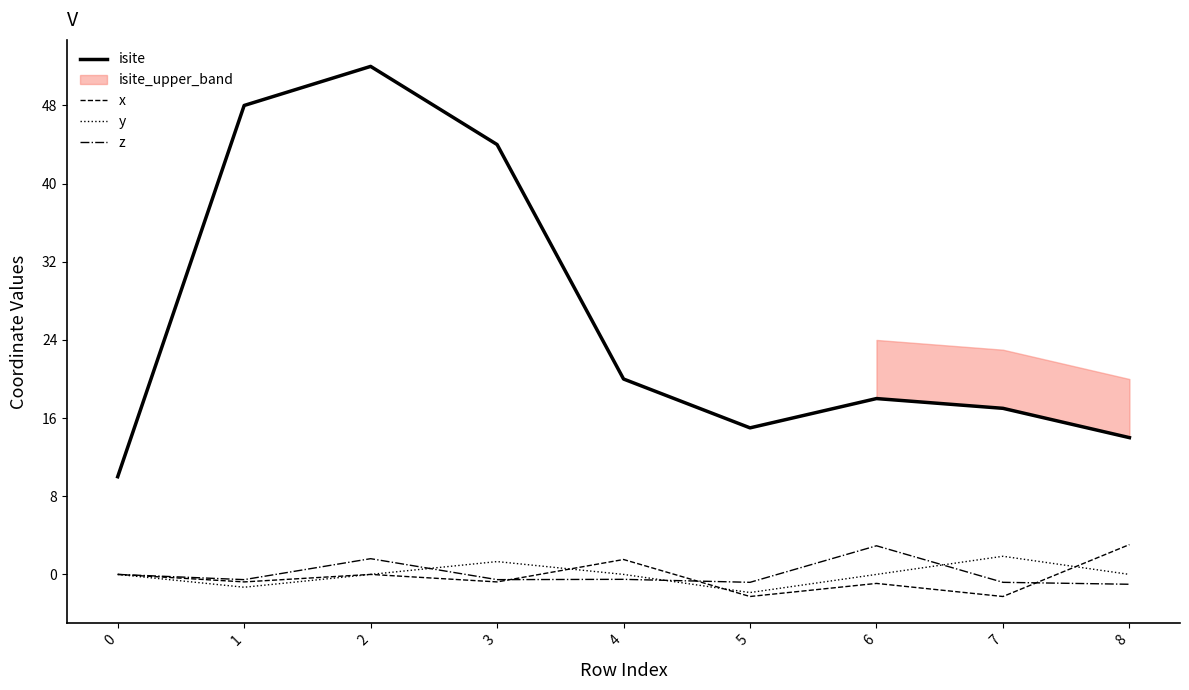

Reading right to left, extract all data points from this chart.

isite: 8=14.0	7=17.0	6=18.0	5=15.0	4=20.0	3=44.0	2=52.0	1=48.0	0=10.0
x: 8=3.1	7=-2.3	6=-0.9	5=-2.3	4=1.5	3=-0.8	2=0.0	1=-0.8	0=0.0
y: 8=0.0	7=1.9	6=0.0	5=-1.9	4=0.0	3=1.3	2=0.0	1=-1.3	0=0.0
z: 8=-1.0	7=-0.8	6=2.9	5=-0.8	4=-0.5	3=-0.5	2=1.6	1=-0.5	0=0.0